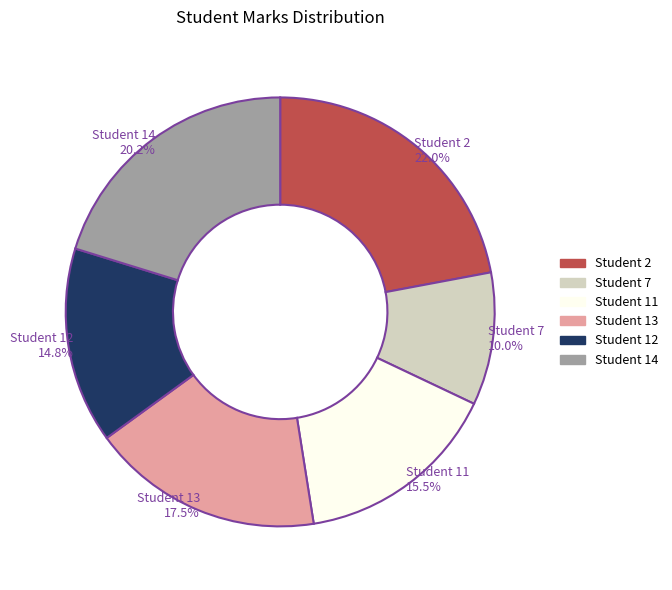

How many slices are in this pie chart?

6